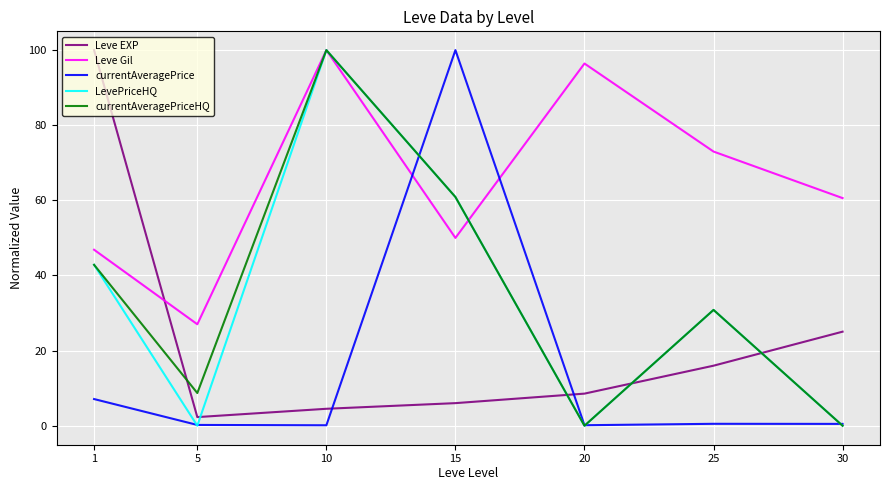

What is the greatest value displayed?

100.0